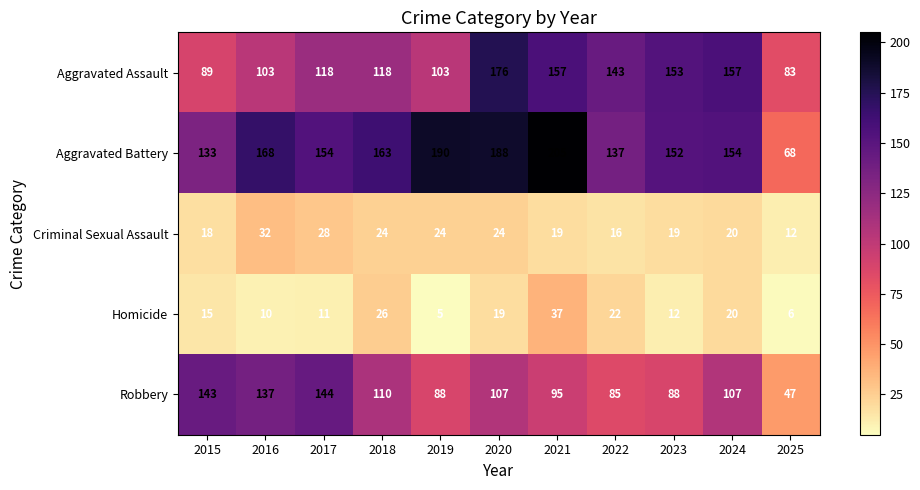

What is the total value across all series at 2020?

514